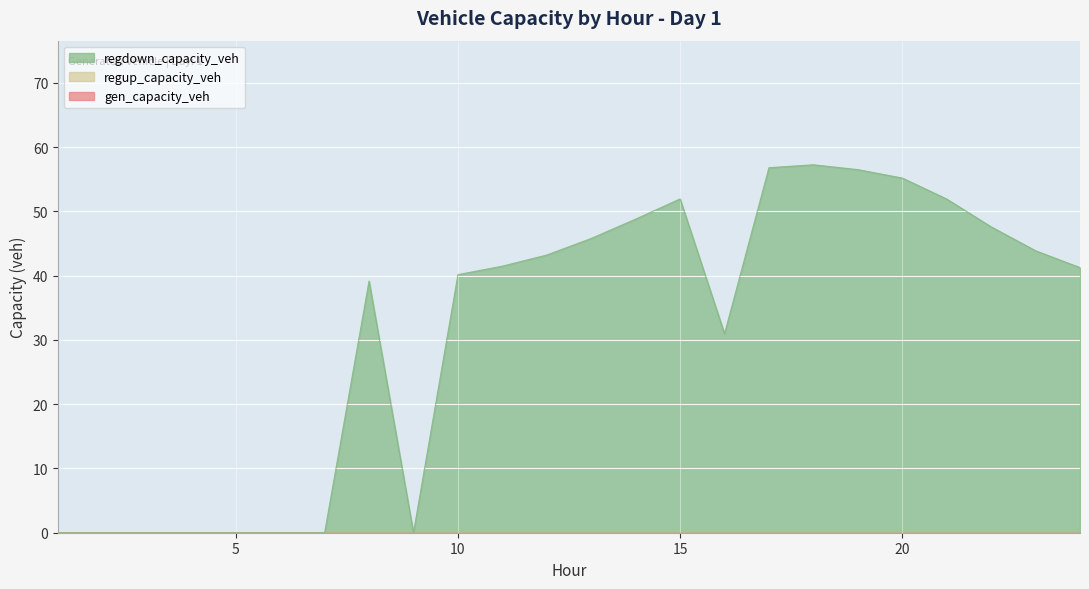

Which category has the lowest value in the gen_capacity_veh series?

1